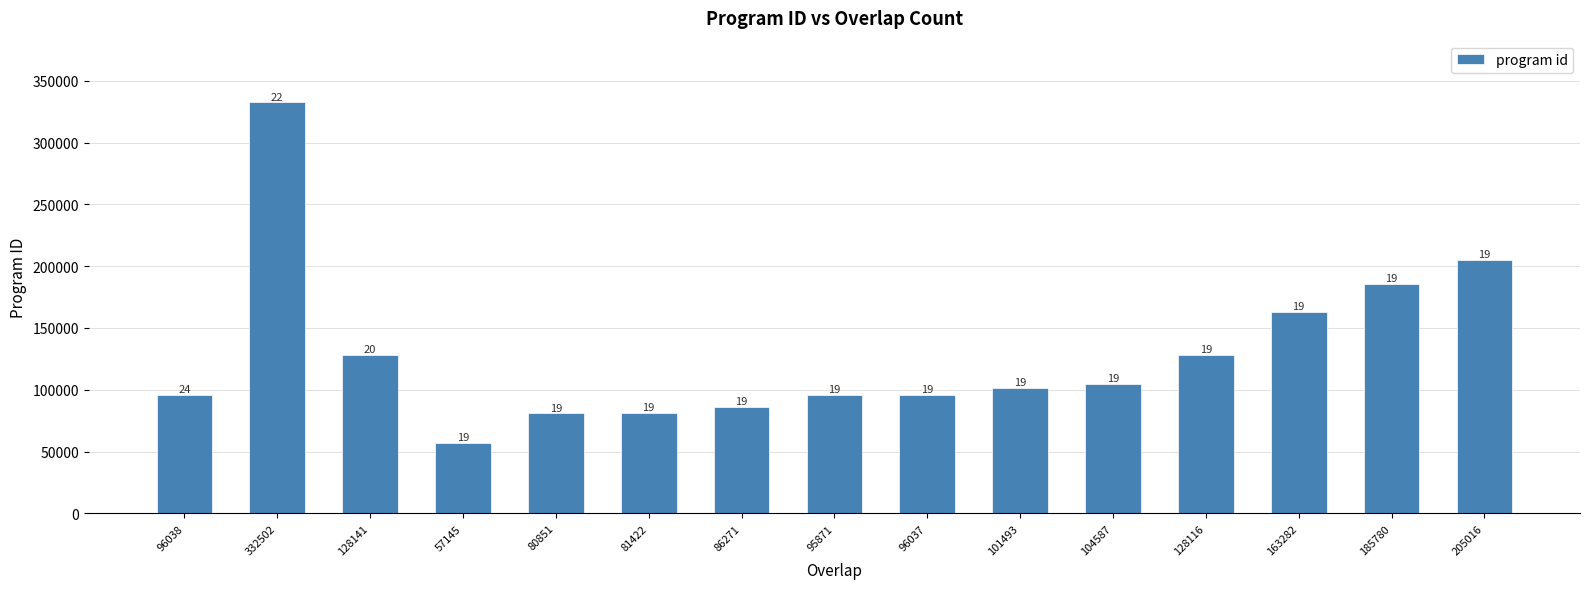

Are the bars horizontal?

No